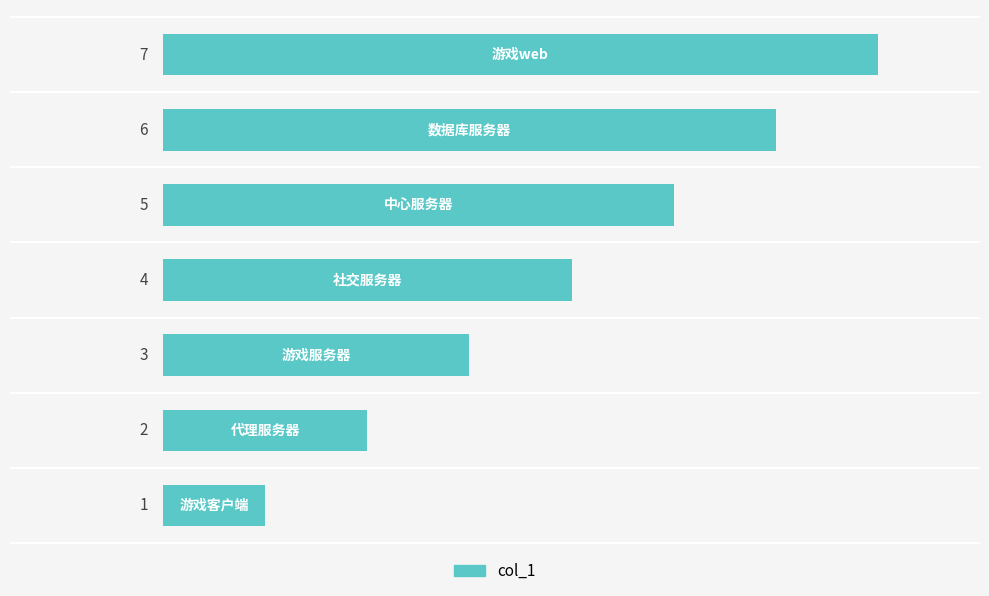

How many values are between 2 and 6?

5